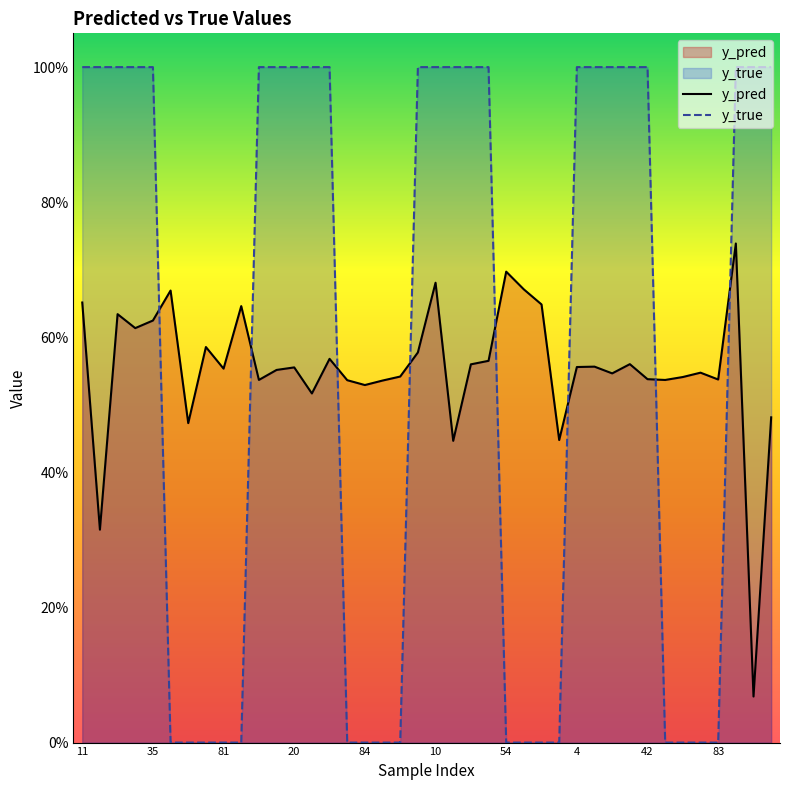

What is the maximum value for y_pred?

0.7